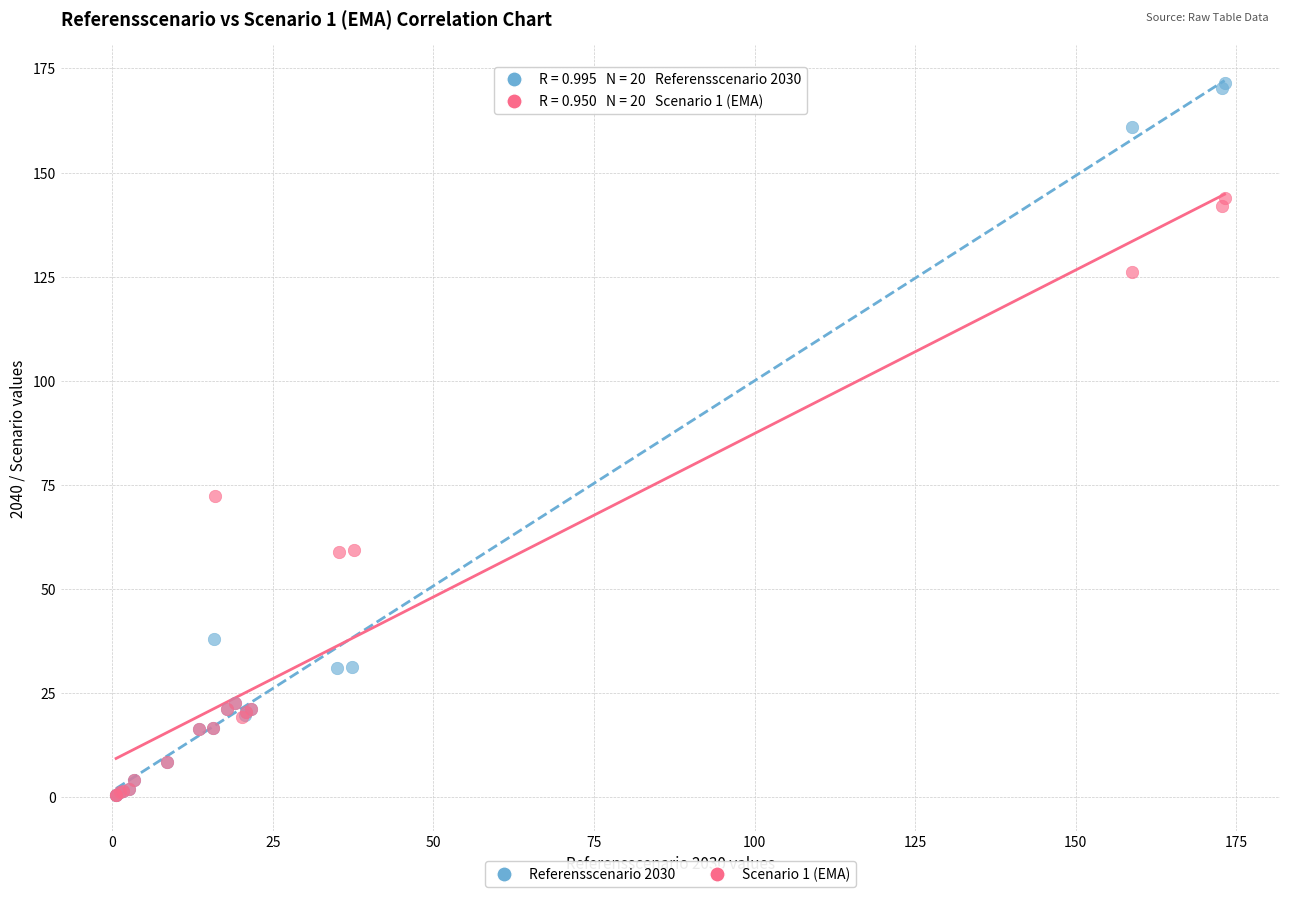

Which series contains the highest Y value?

Referensscenario 2030